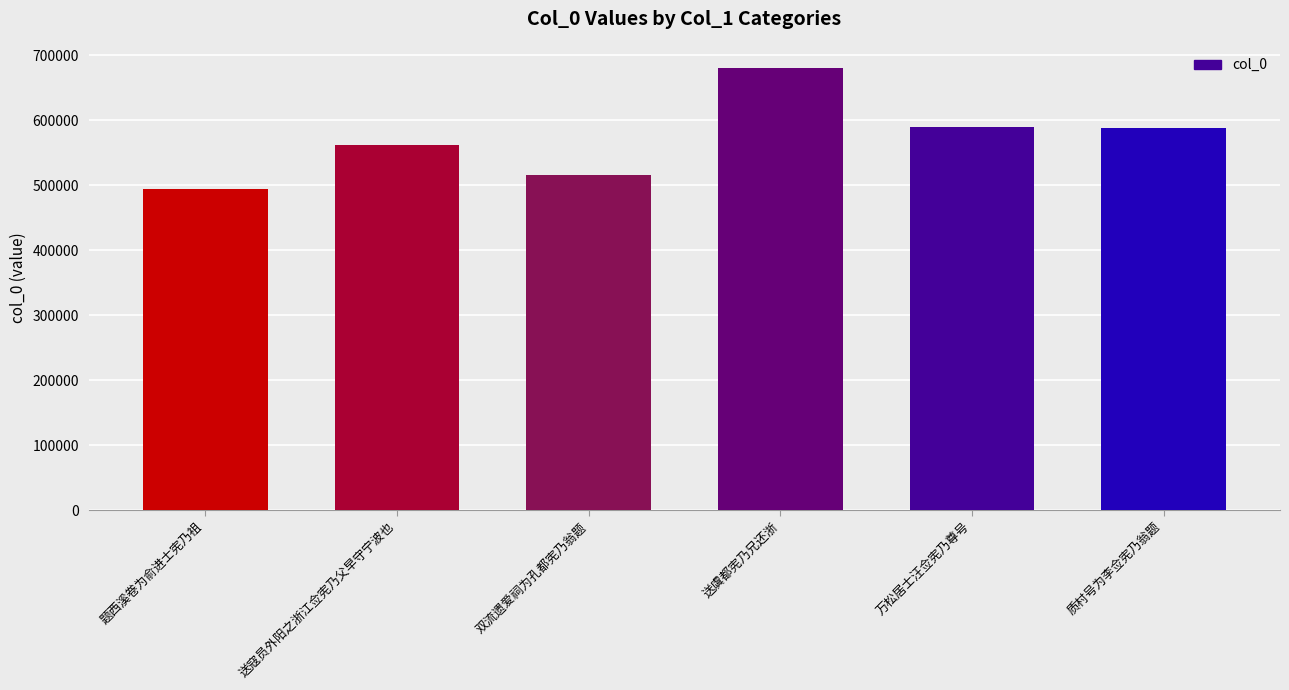

What is the difference between the values at 送寇员外阳之浙江佥宪乃父早守宁波也 and 送虞都宪乃兄还浙?

118872